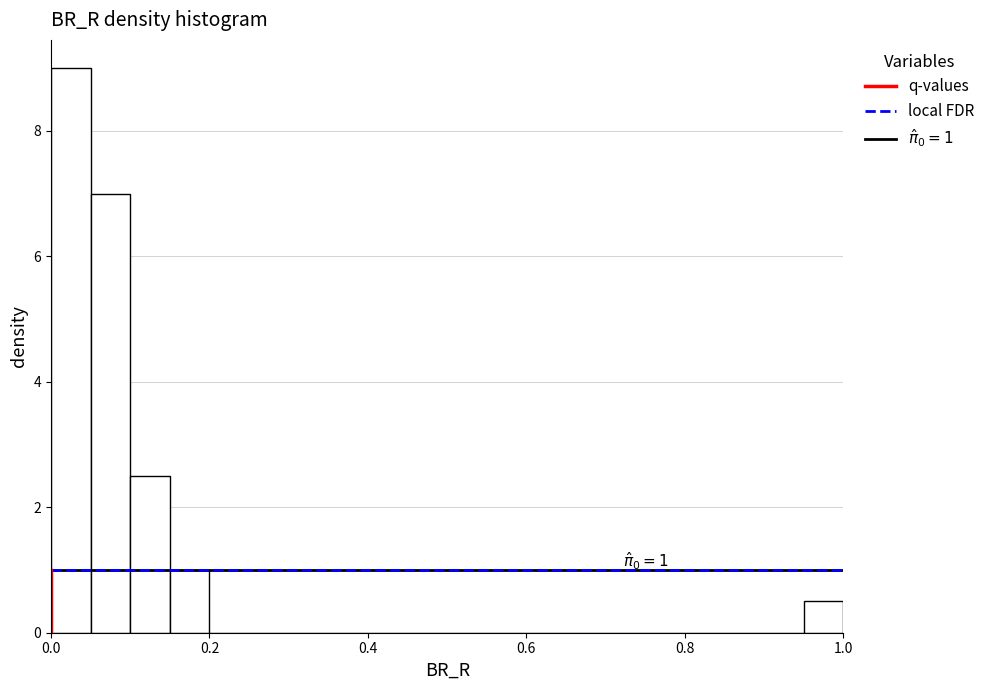

Read against the x-axis, roughly where is the centre of the tallest bar?

0.02